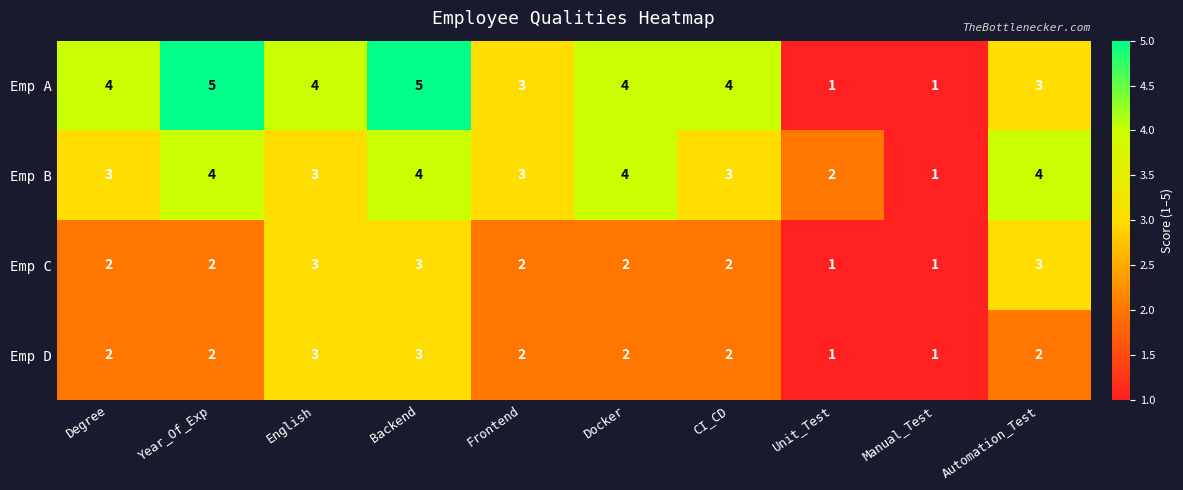

What is the difference between the maximum and minimum values in the Emp A series?

4